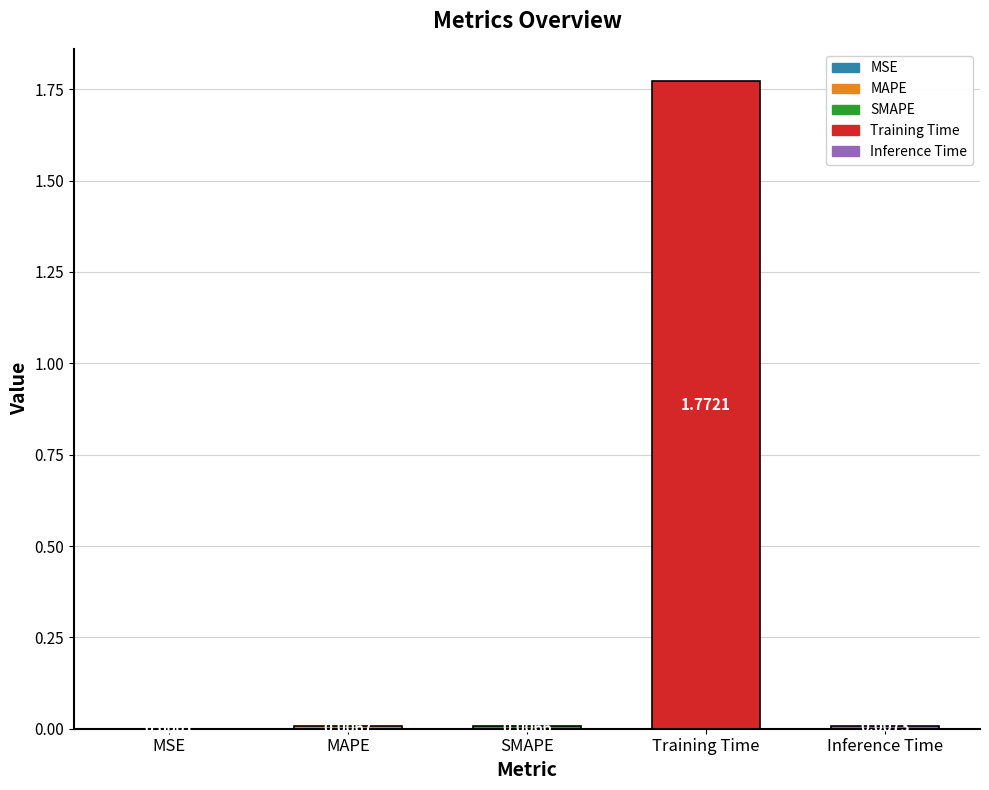

Are the bars grouped side by side (vs. stacked)?

No